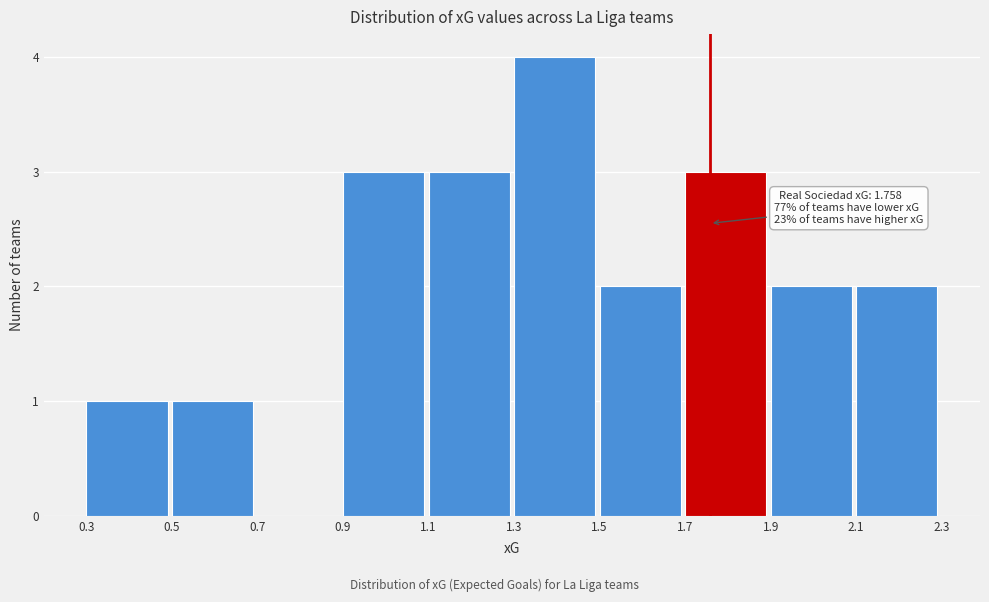

Which range on the x-axis has the tallest bar?

1.3 to 1.5